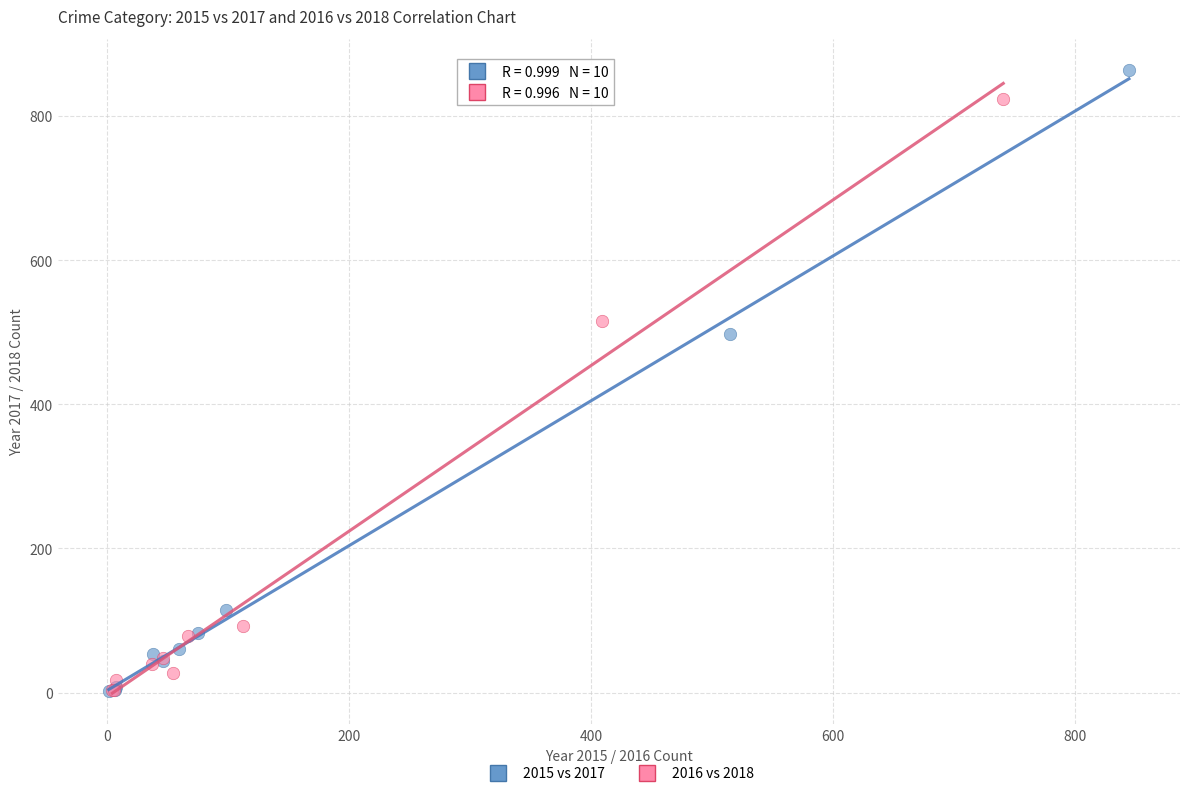

Which series reaches the maximum Y coordinate?

2015 vs 2017